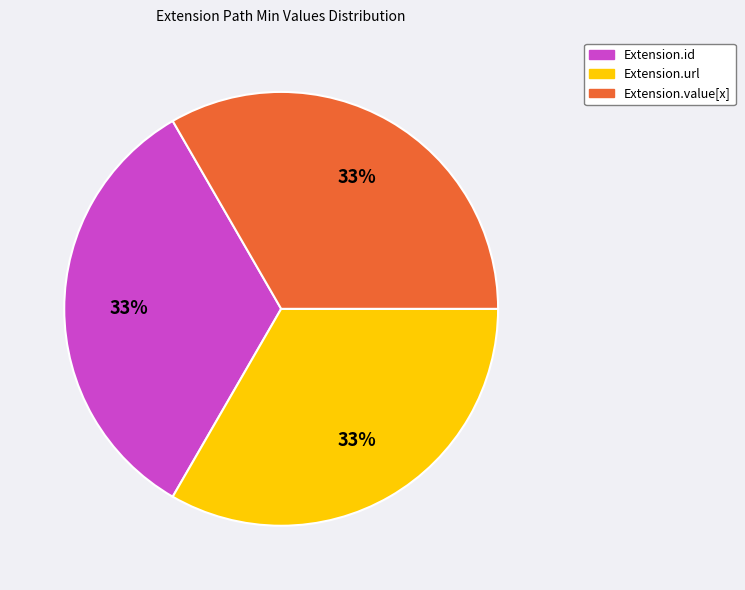

Is it true that Extension.url is 21% of the pie?

False